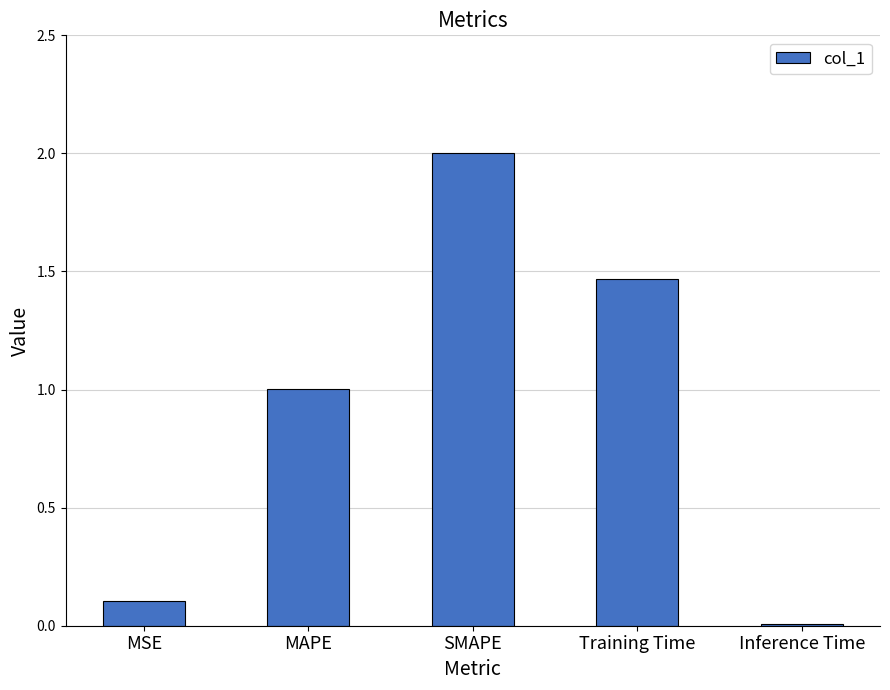

The chart shows a value of 0.4 at Training Time. True or false?

False